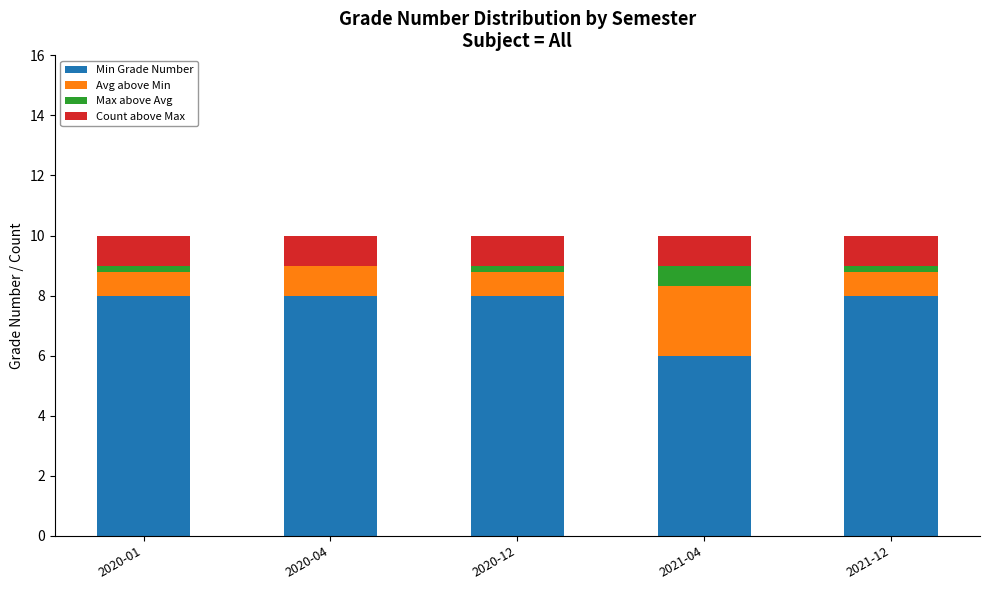

What is the difference between the second highest and minimum values in the Min Grade Number series?

2.0